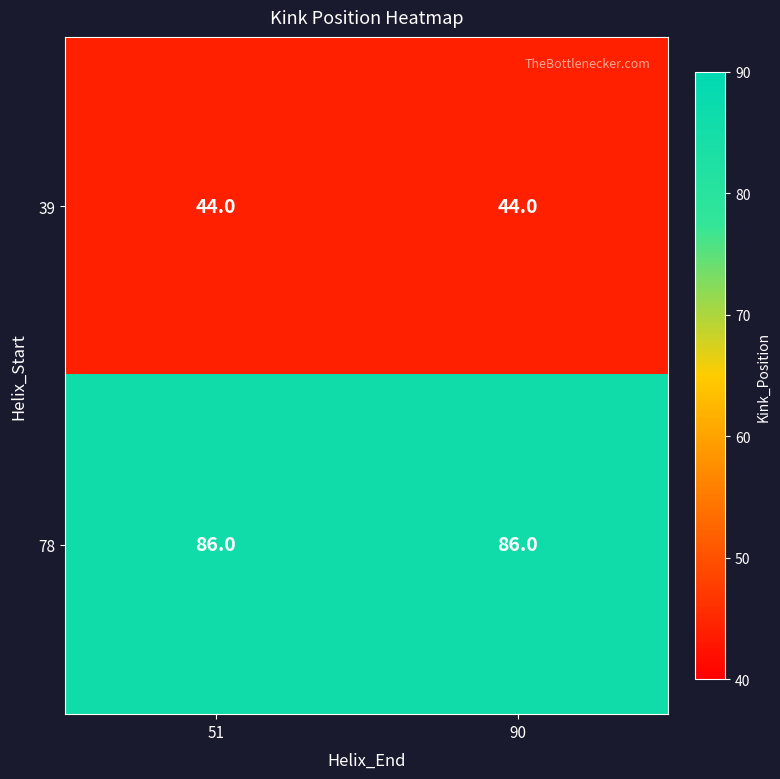

What is the minimum value shown in the chart?

44